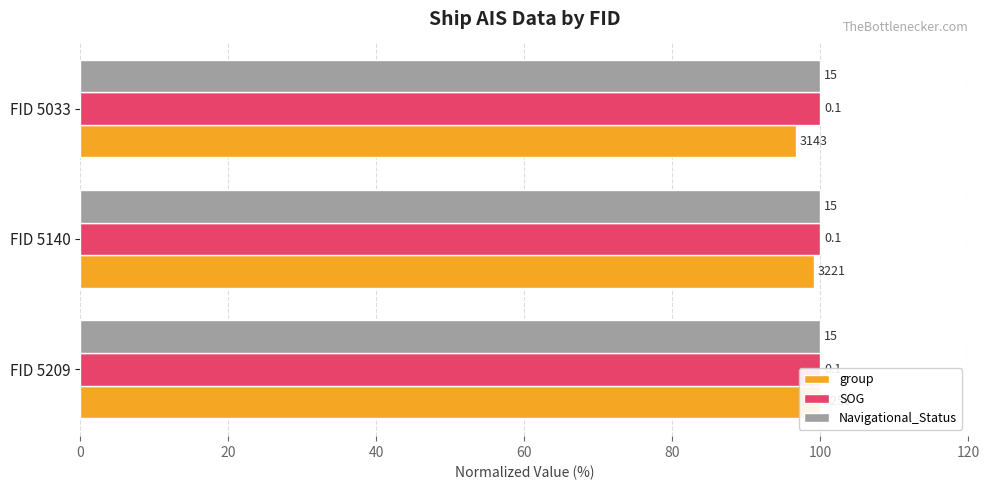

Is it true that group equals 46.4 at FID 5209?

False